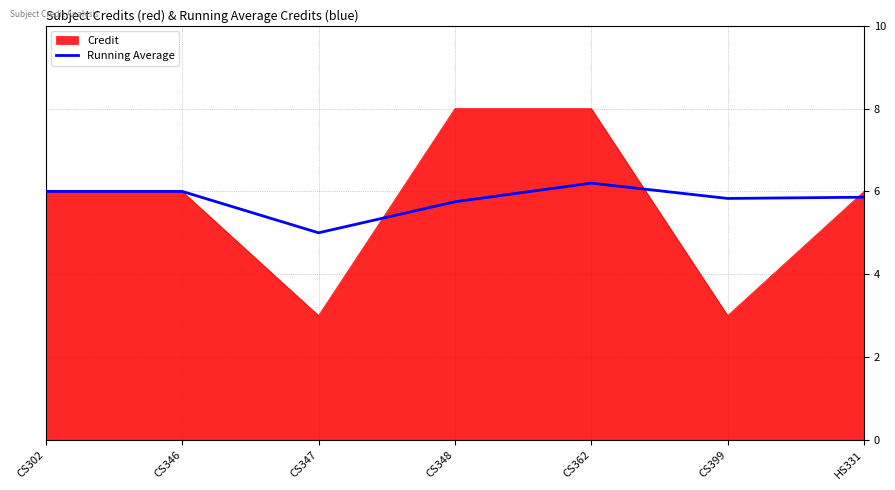

Is it true that Credit equals 6.0 at CS346?

True